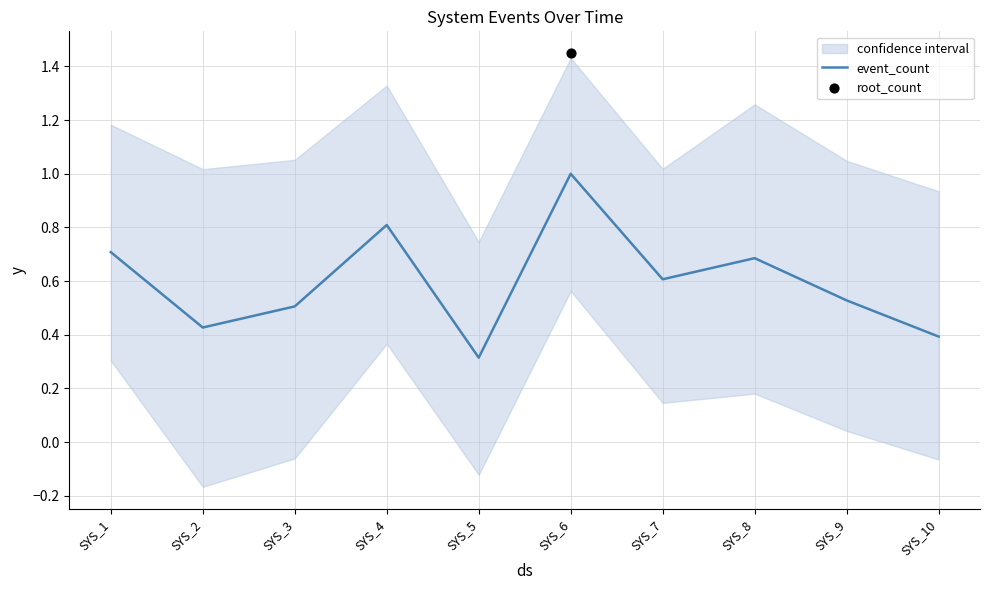

Between SYS_9 and SYS_10, which is larger?

SYS_9